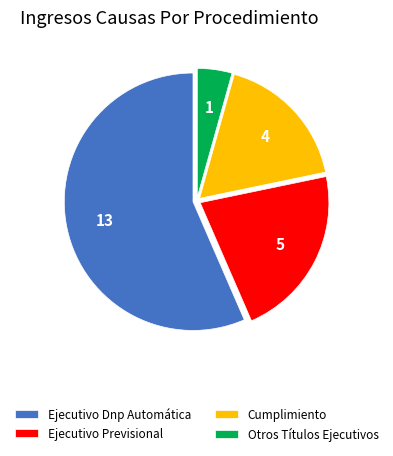

What is the majority slice?

Ejecutivo Dnp Automática